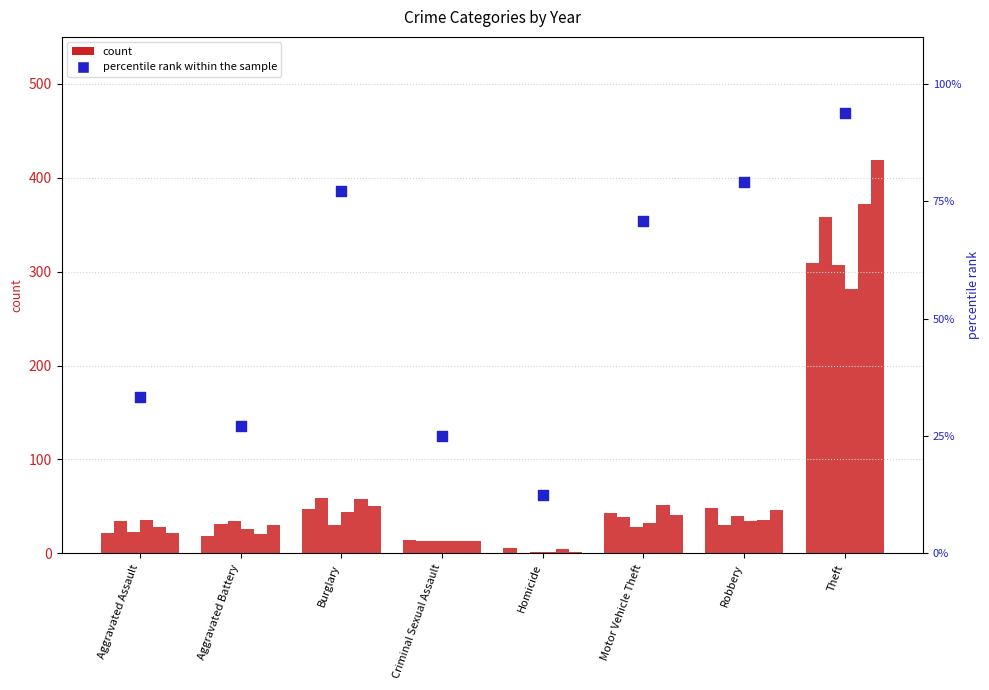

At which category is the sum across all series the highest?

Theft